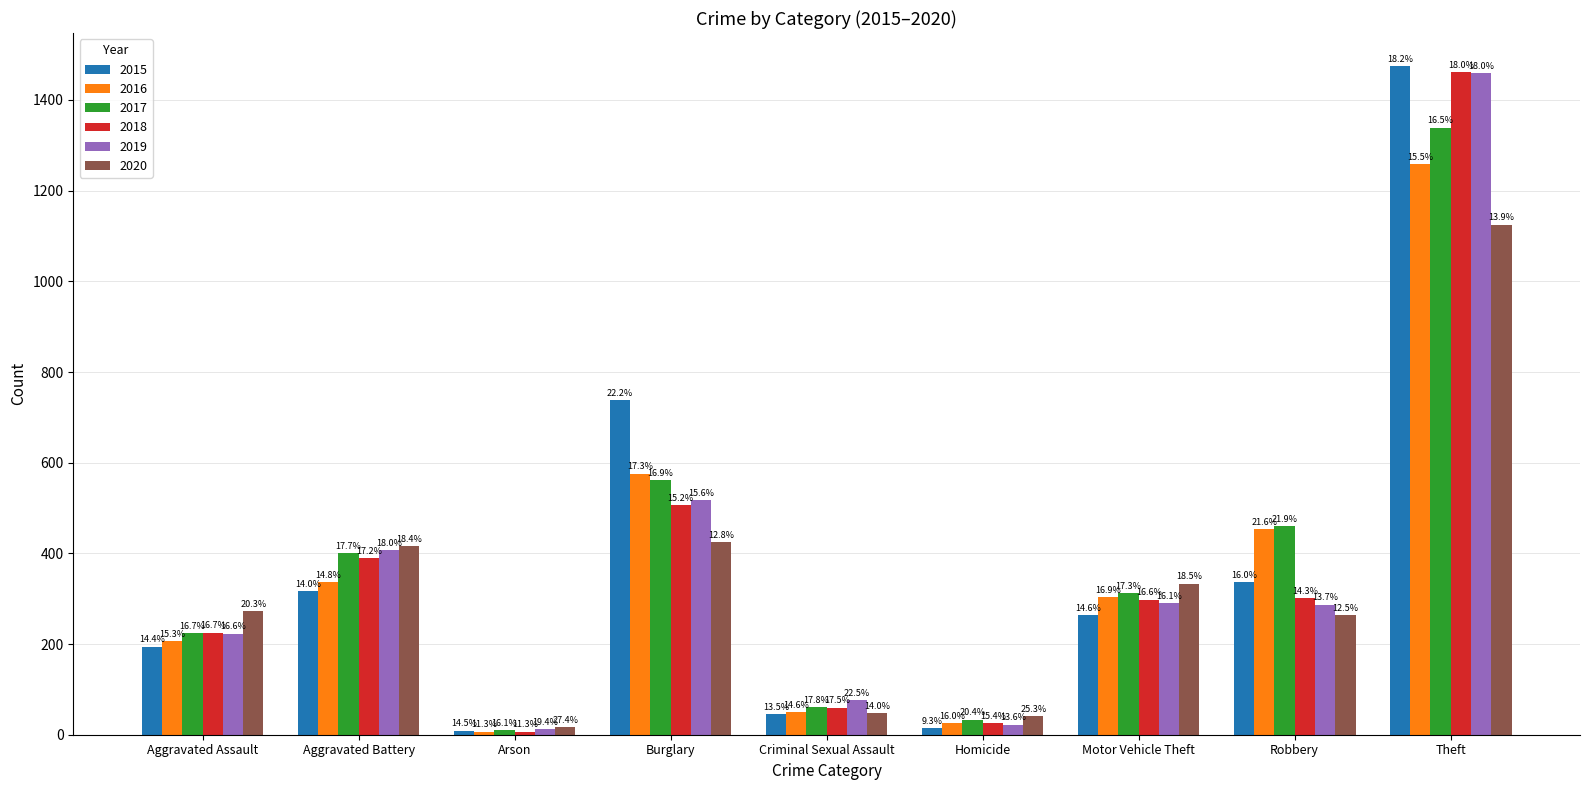

What are all the series names shown in the legend?

2015, 2016, 2017, 2018, 2019, 2020